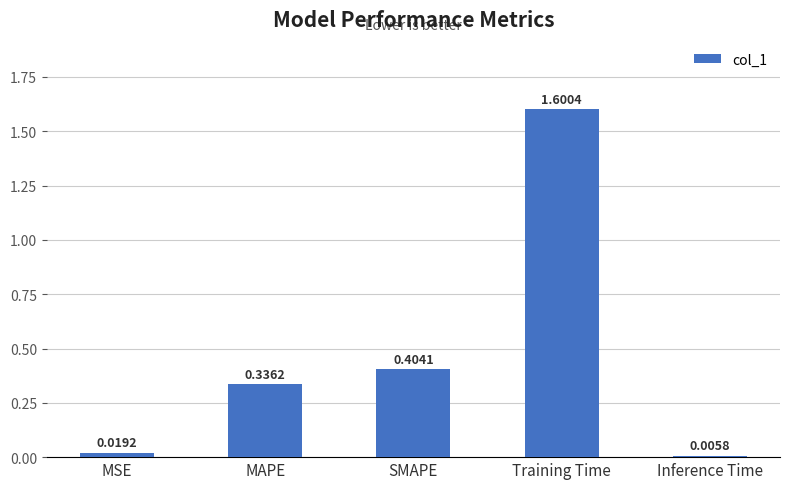

List the labels in order of value, smallest first.

Inference Time, MSE, MAPE, SMAPE, Training Time